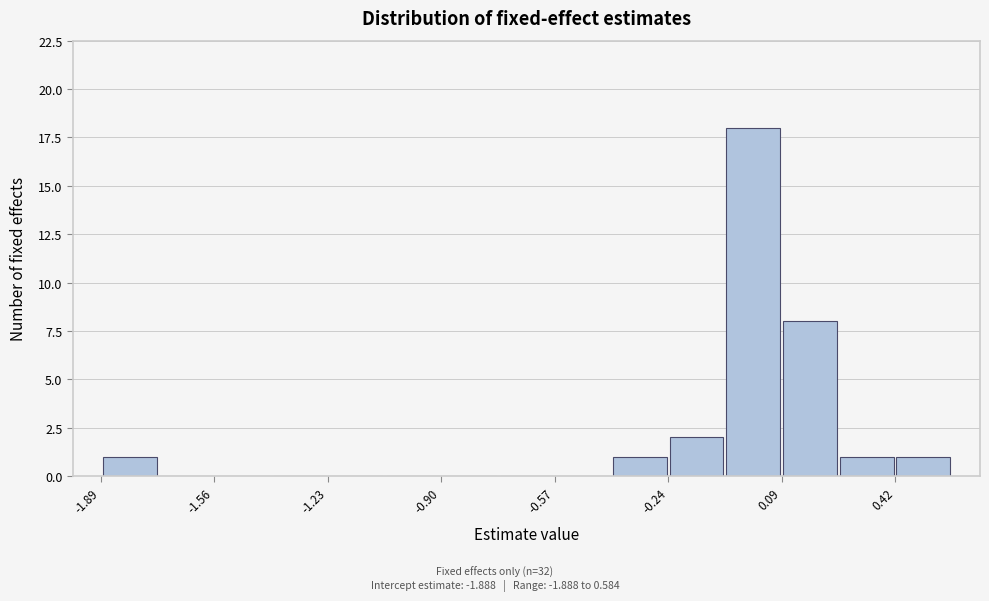

Read against the x-axis, roughly where is the centre of the tallest bar?

0.00